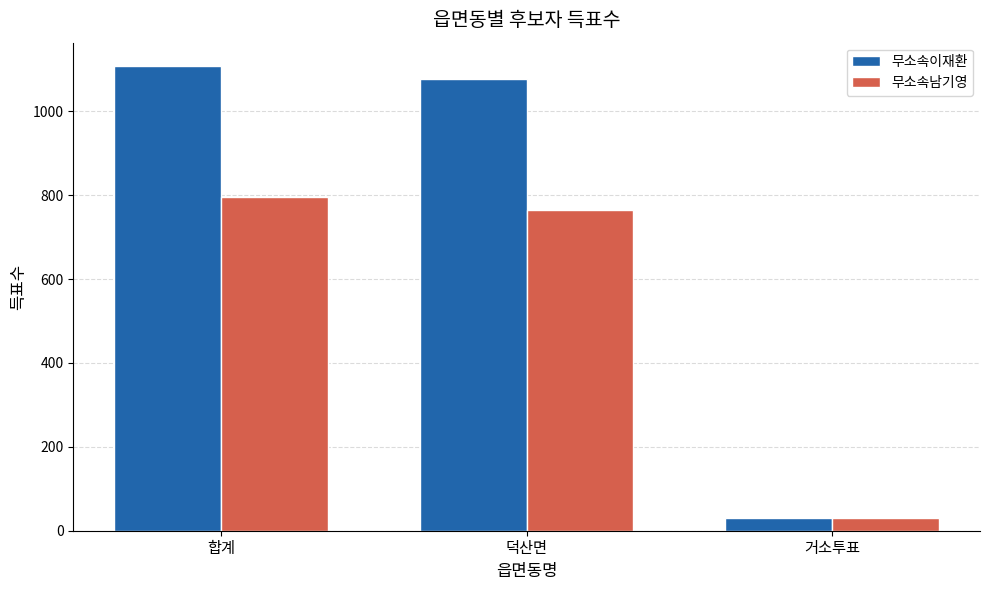

Rank the series by their average value, from lowest to highest.

무소속남기영, 무소속이재환